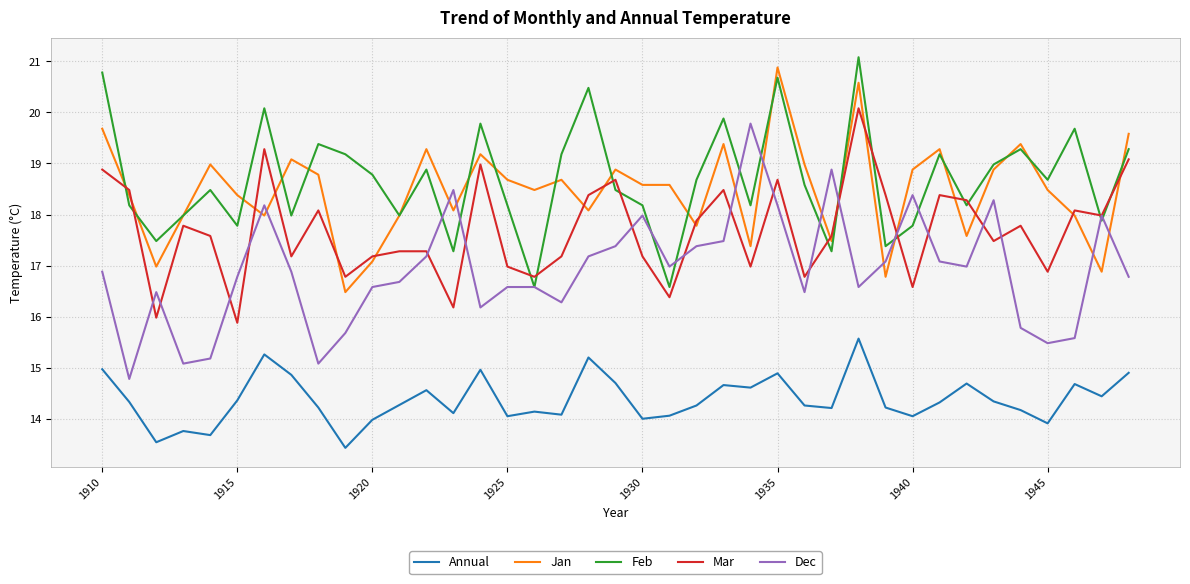

Does the chart have visible grid lines?

Yes